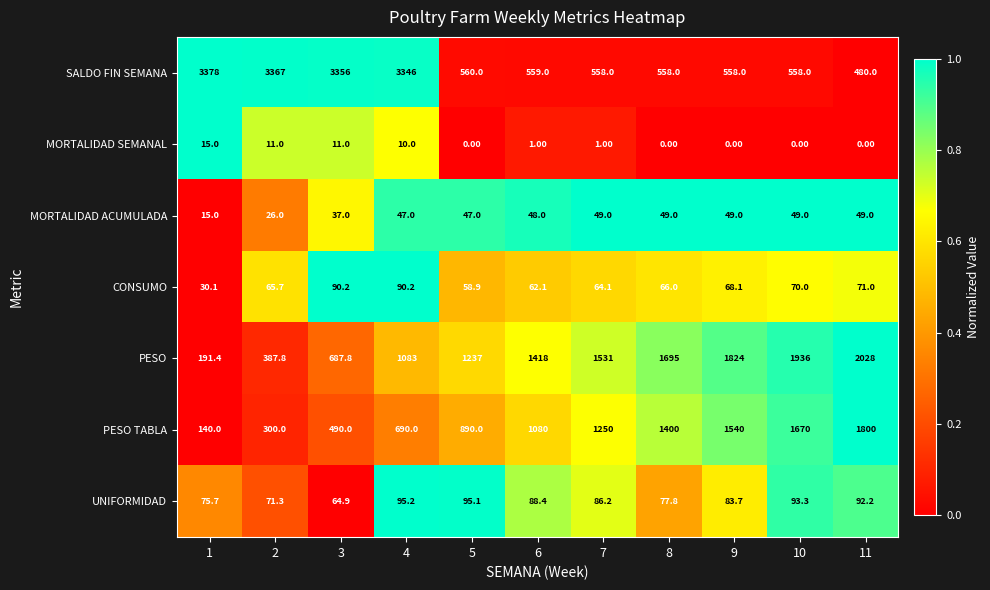

Rank the series at 6 from lowest to highest value.

MORTALIDAD SEMANAL, MORTALIDAD ACUMULADA, CONSUMO, UNIFORMIDAD, SALDO FIN SEMANA, PESO TABLA, PESO